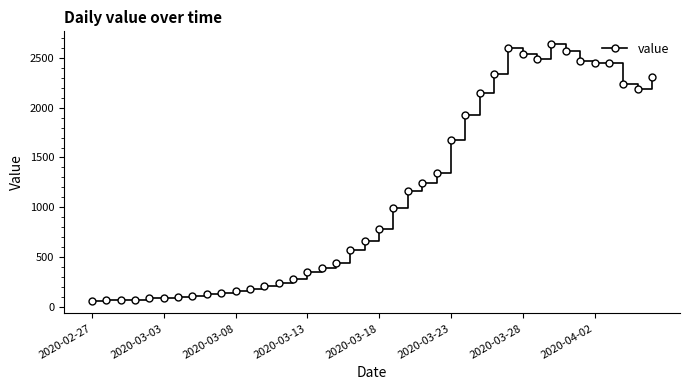

What is the value of the 18th point from the left?

439